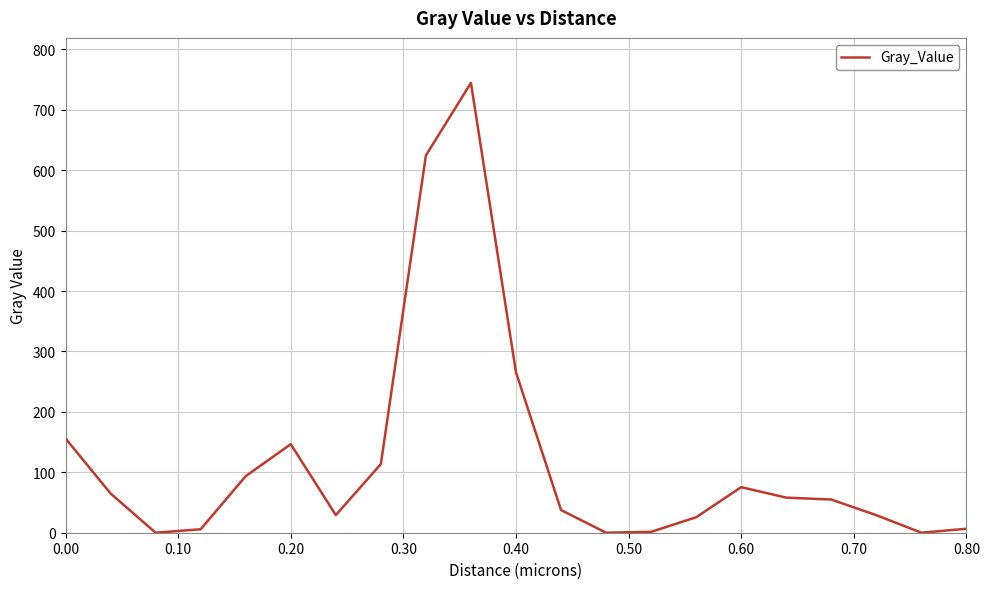

What is the greatest value displayed?

744.6